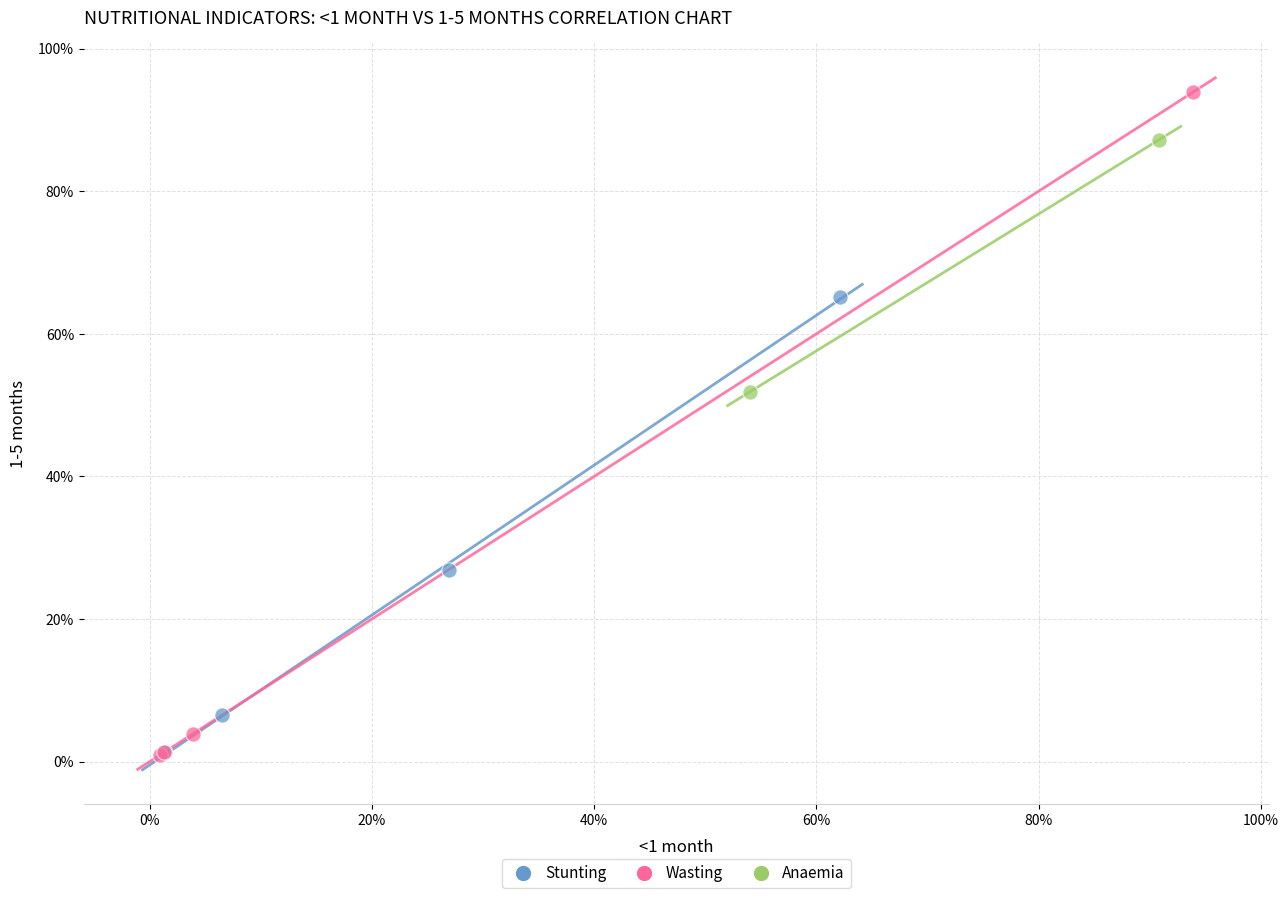

What are all the series names shown in the legend?

Stunting, Wasting, Anaemia